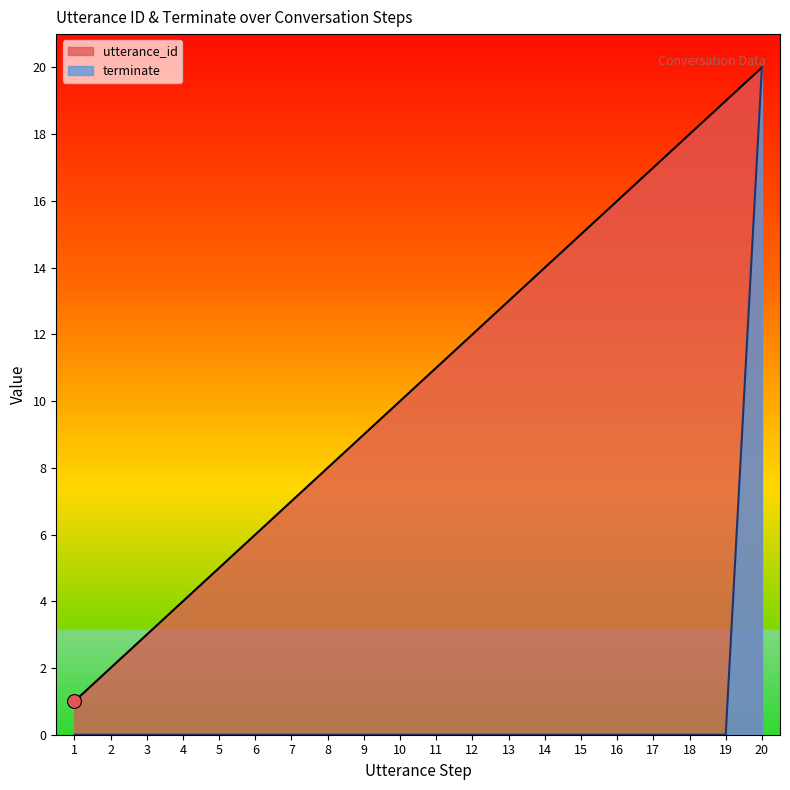

How many data points in utterance_id are less than 11?

10